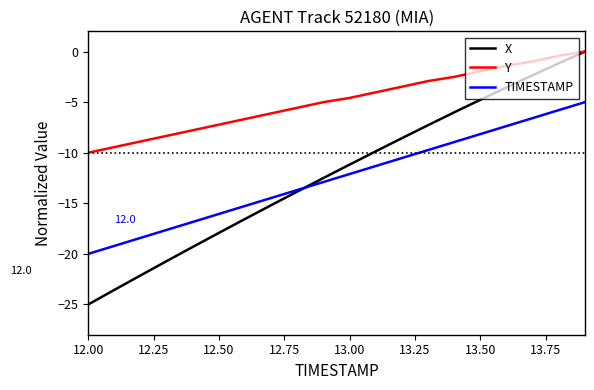

True or false: Y and TIMESTAMP cross at least once.

False